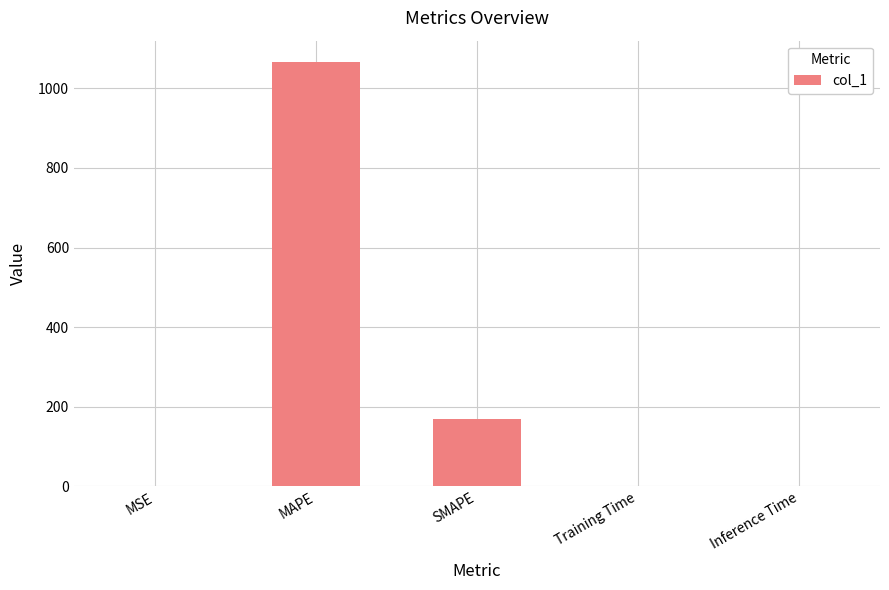

Is it true that the value at Training Time is 0.1?

True